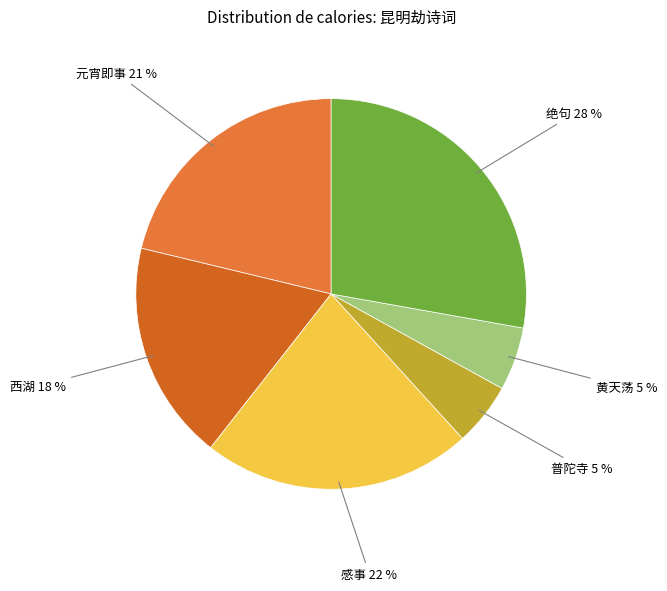

How many segments does this pie chart have?

6